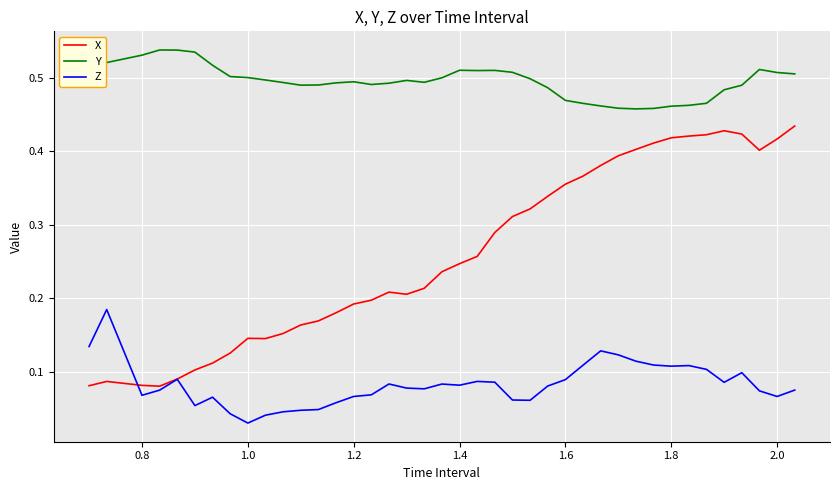

Which series has the largest total across all categories?

Y